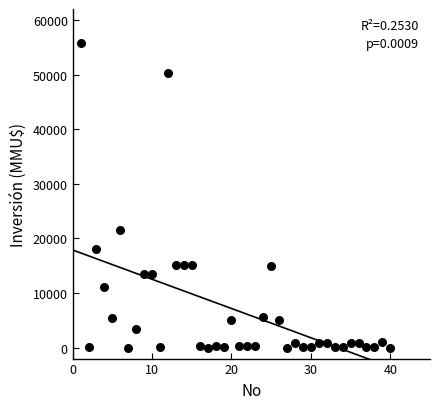

What Y value in the scatter plot is closest to 27847?

21500